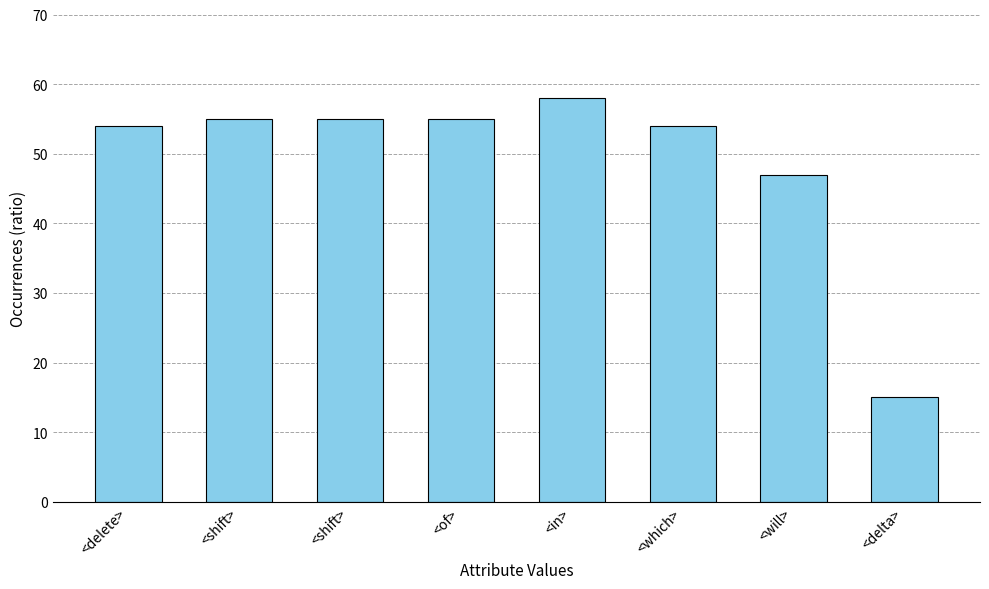

List the labels in order of value, largest first.

<in>, <shift>, <shift>, <of>, <delete>, <which>, <will>, <delta>